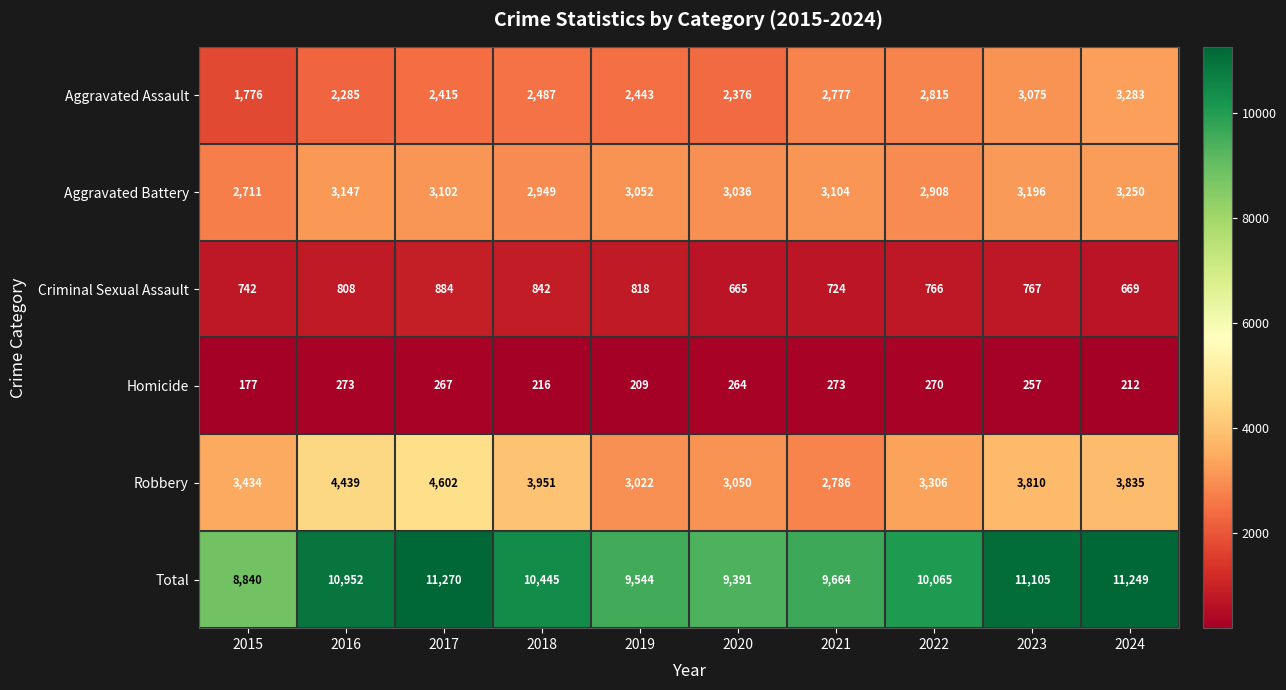

The value of Aggravated Battery at 2018 is 4357. True or false?

False